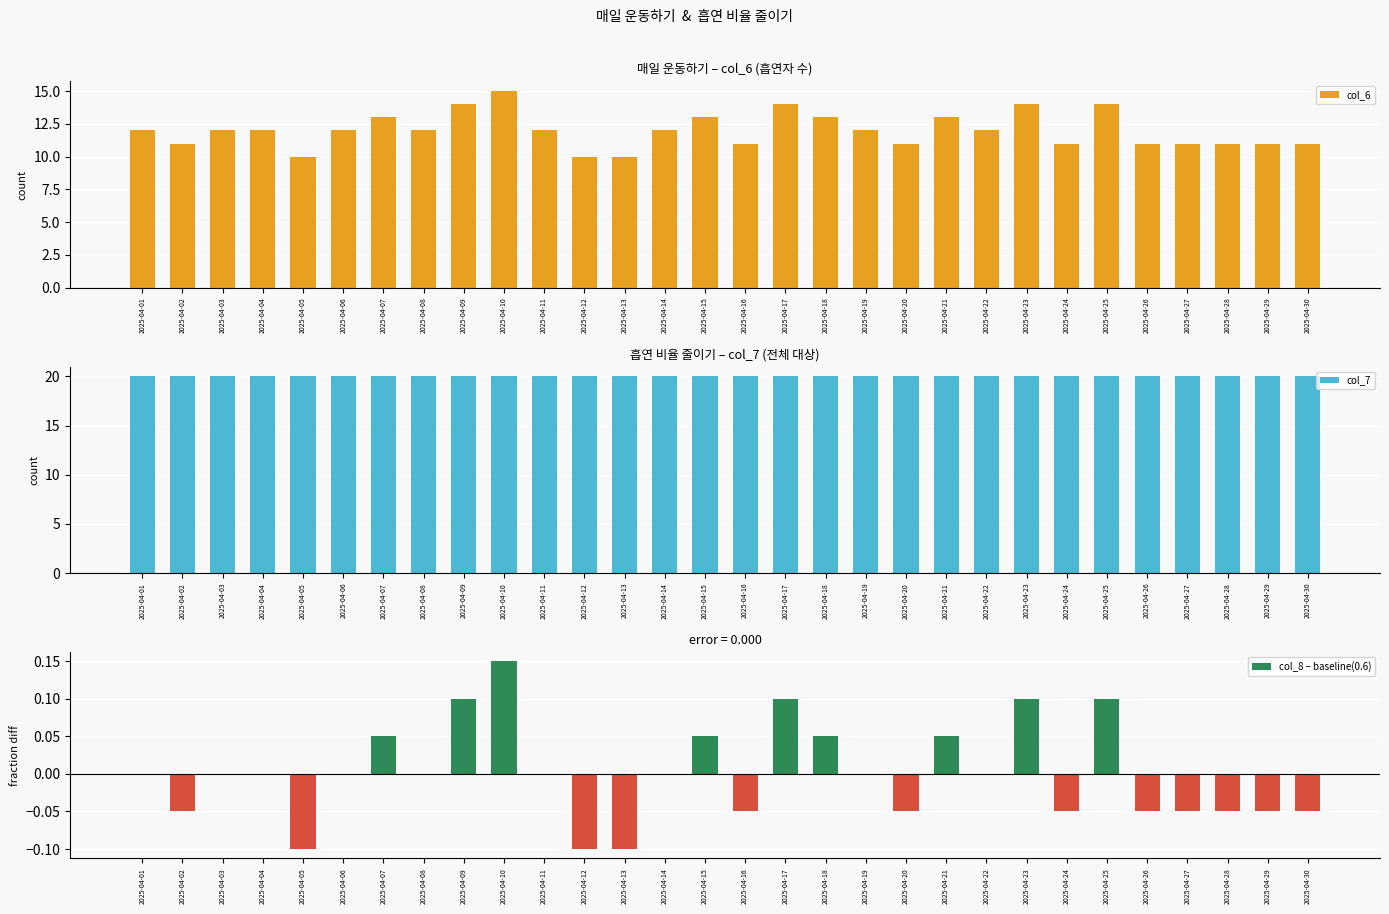

Rank the categories by col_7 value from lowest to highest.

2025-04-01, 2025-04-02, 2025-04-03, 2025-04-04, 2025-04-05, 2025-04-06, 2025-04-07, 2025-04-08, 2025-04-09, 2025-04-10, 2025-04-11, 2025-04-12, 2025-04-13, 2025-04-14, 2025-04-15, 2025-04-16, 2025-04-17, 2025-04-18, 2025-04-19, 2025-04-20, 2025-04-21, 2025-04-22, 2025-04-23, 2025-04-24, 2025-04-25, 2025-04-26, 2025-04-27, 2025-04-28, 2025-04-29, 2025-04-30